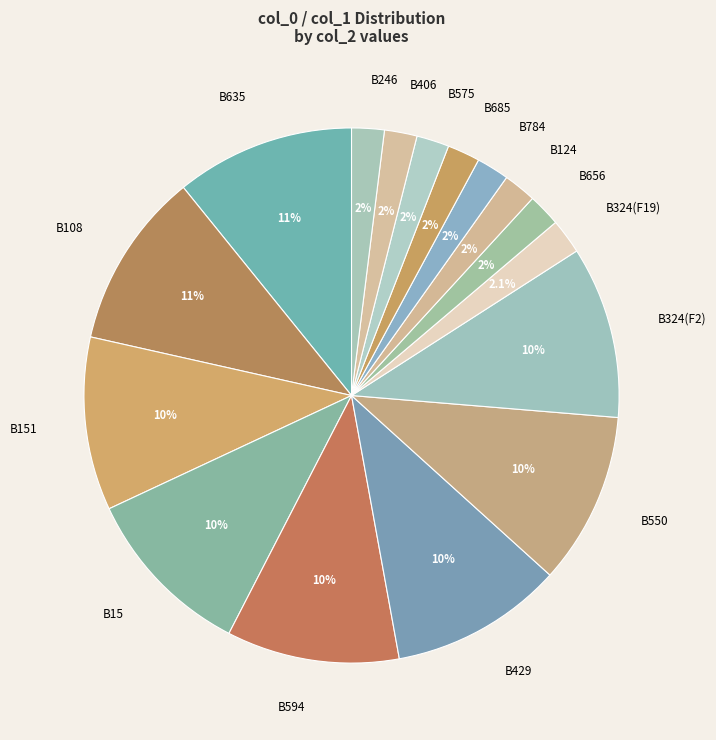

Which has a higher value, B324(F2) or B124?

B324(F2)